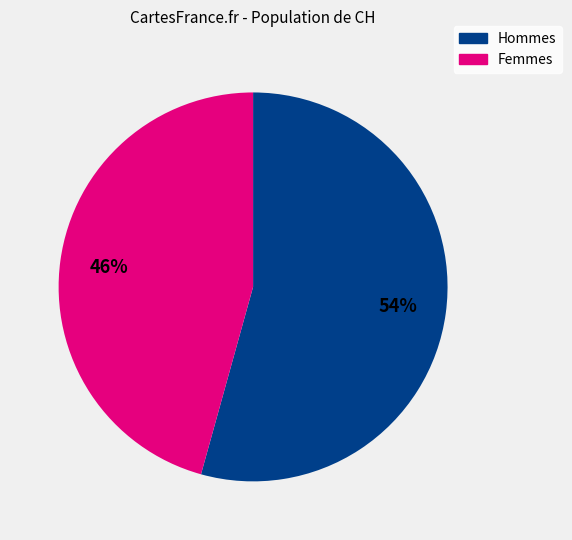

What is the majority slice?

Hommes